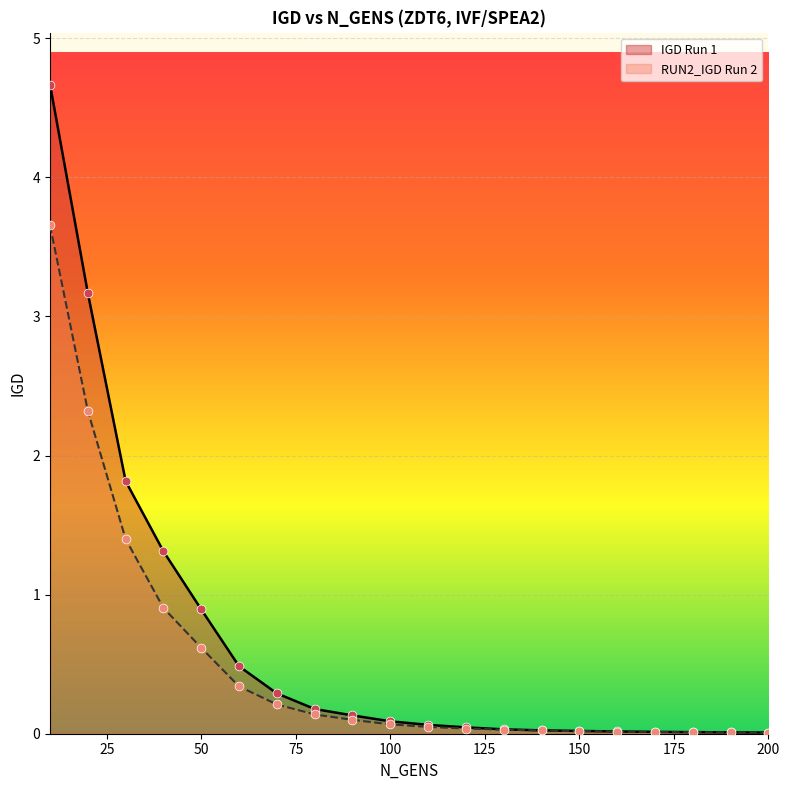

Which series reaches the maximum Y coordinate?

IGD